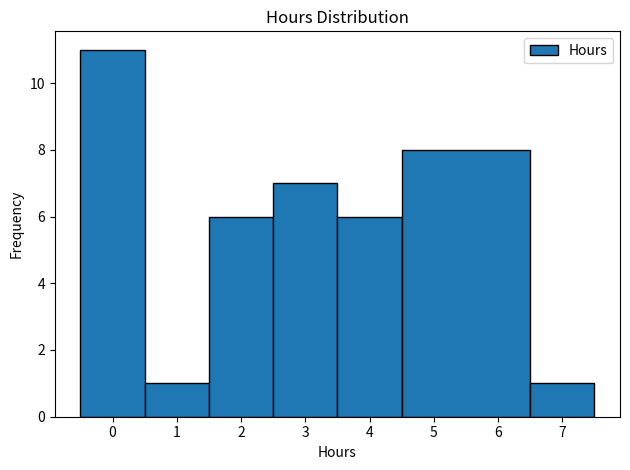

What is the height of the bar covering 4.5 to 6.5 on the x-axis? The values are not printed on the chart, so give them approximately, as read against the axis.

8